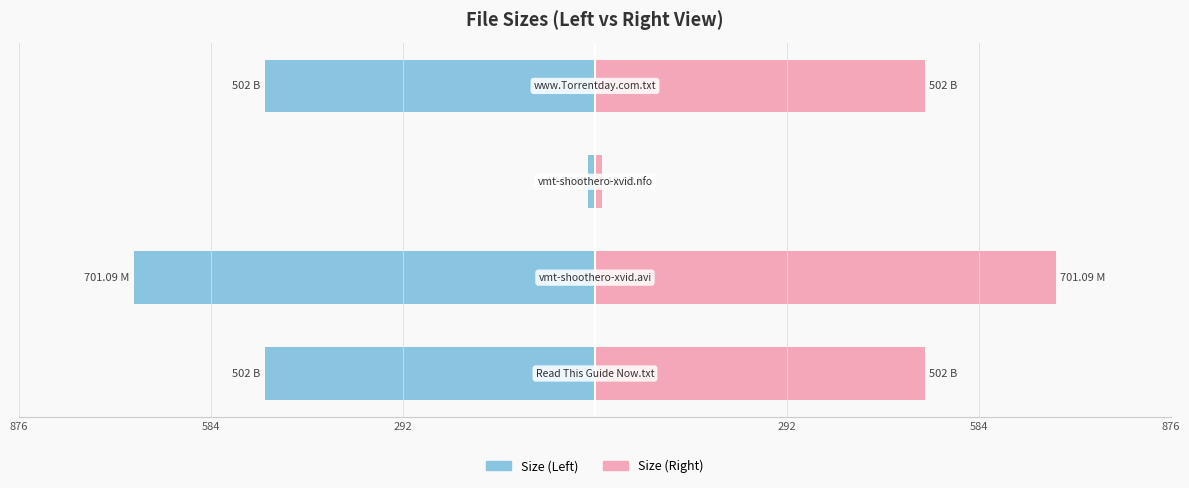

What is the highest value of the Size (Left) series?

-10.6